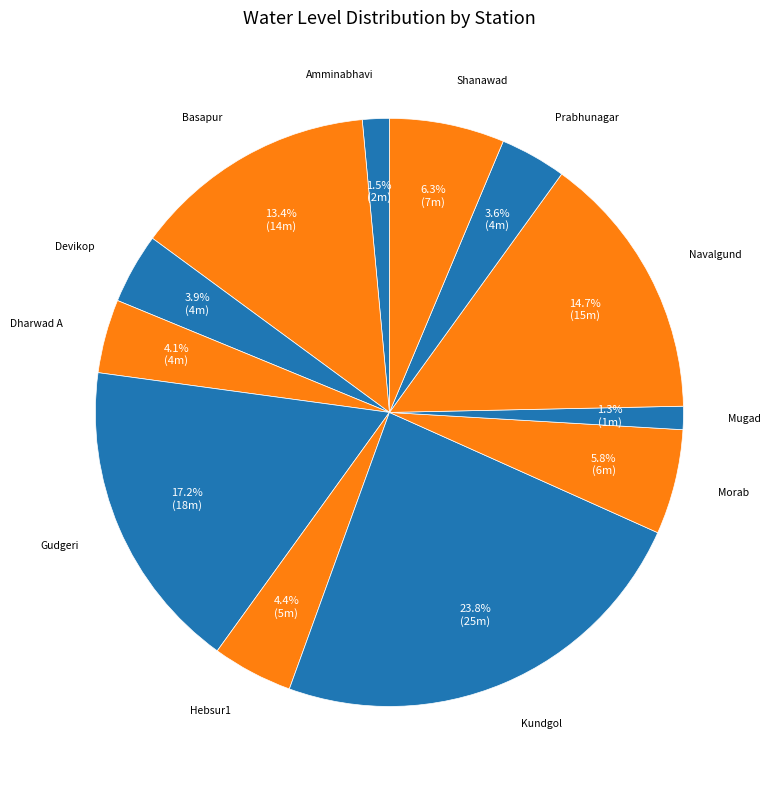

Count the number of slices in the pie.

12